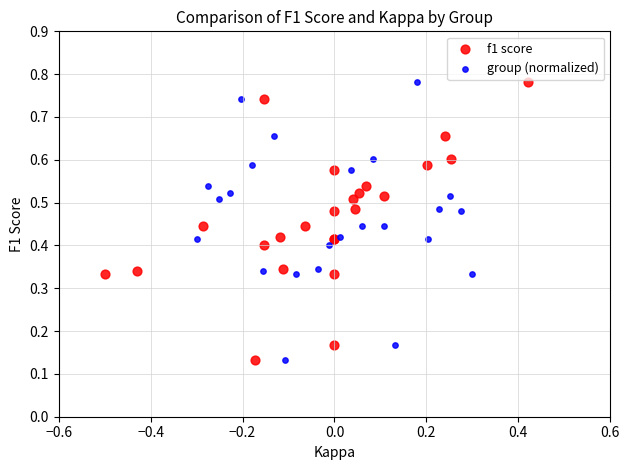

What are all the series names shown in the legend?

f1 score, group (normalized)